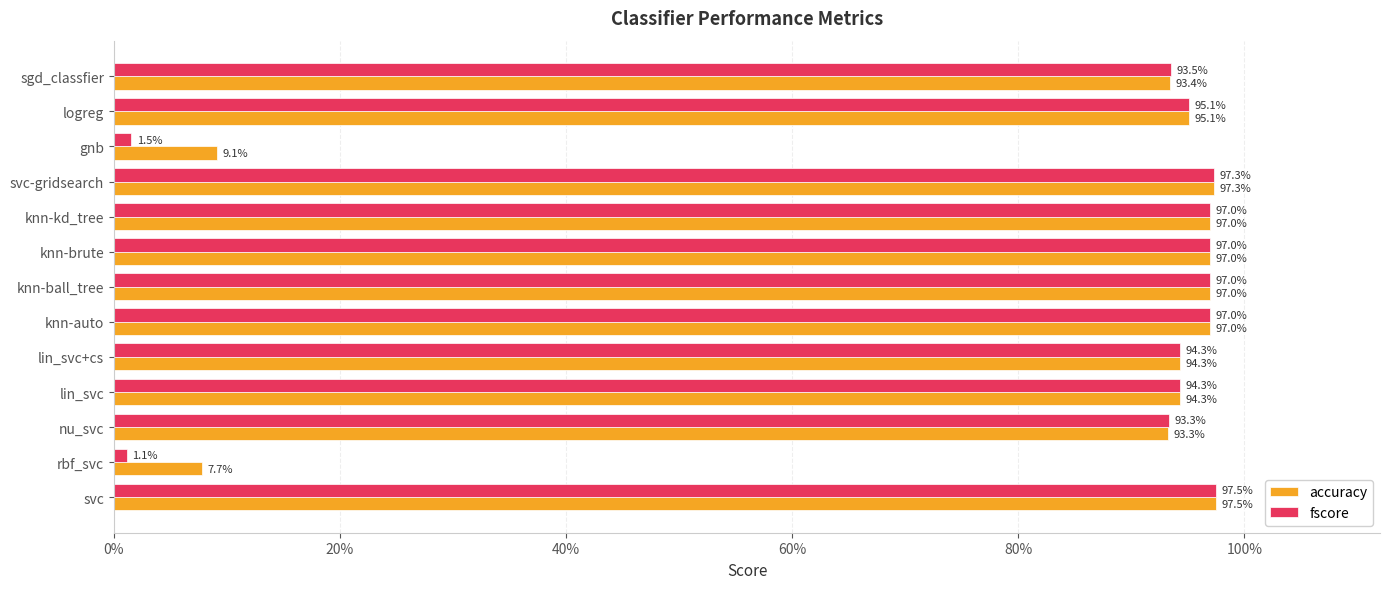

What are all the series names shown in the legend?

accuracy, fscore